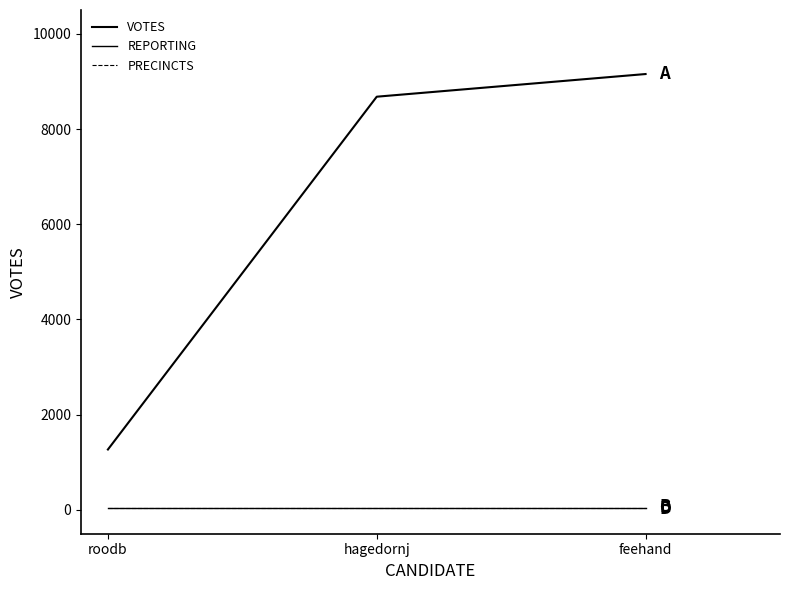

Does the chart display data point markers on the line(s)?

No